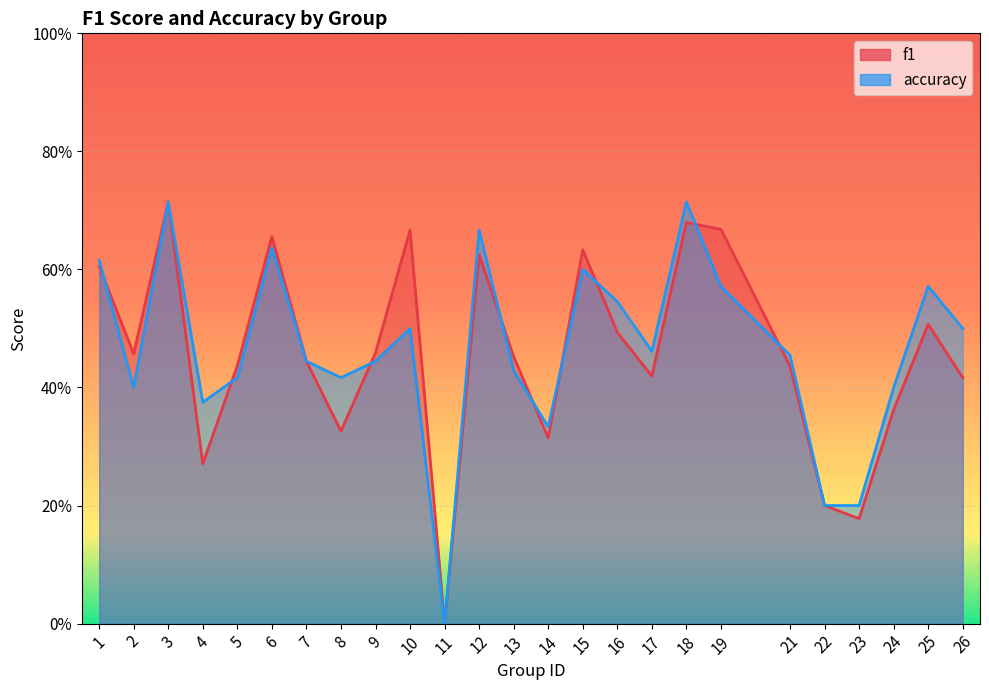

After their last crossing, which series has the higher values: accuracy or f1?

accuracy